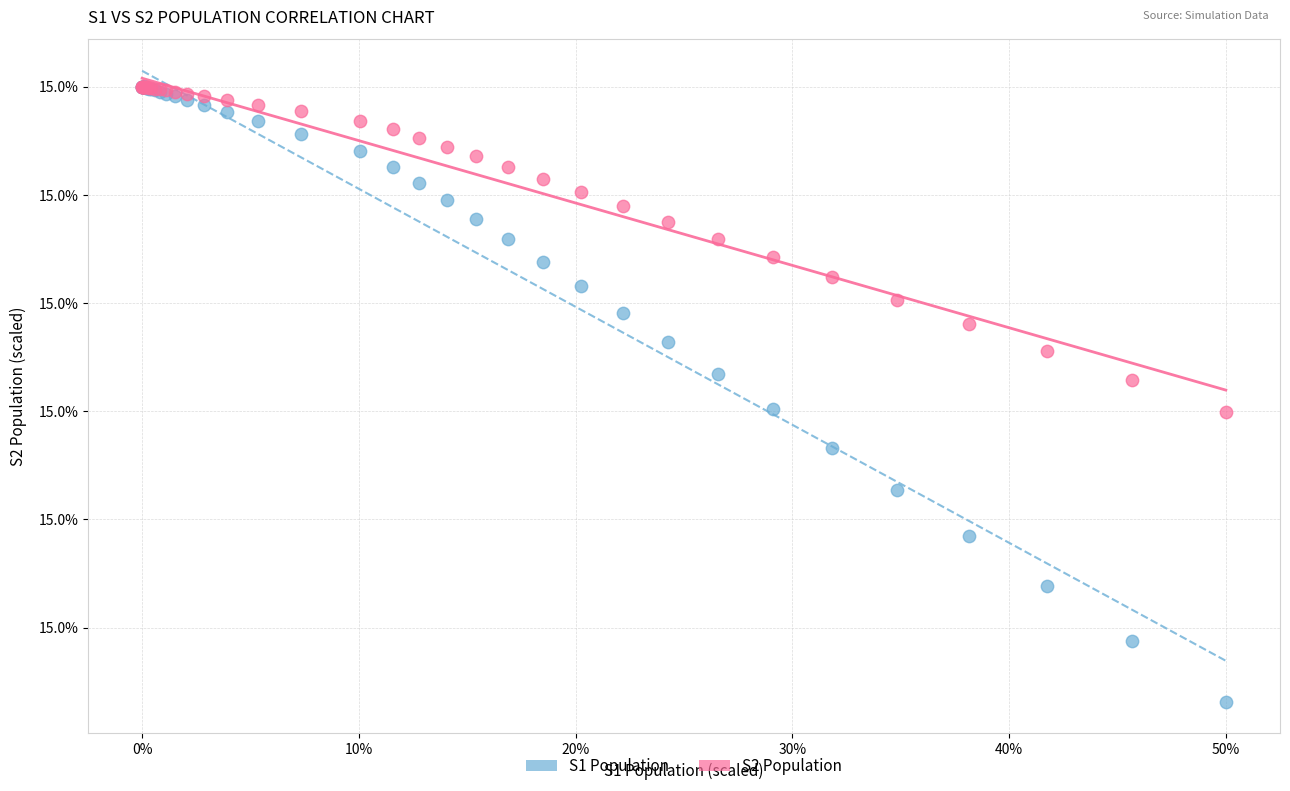

What are all the series names shown in the legend?

S1 Population, S2 Population